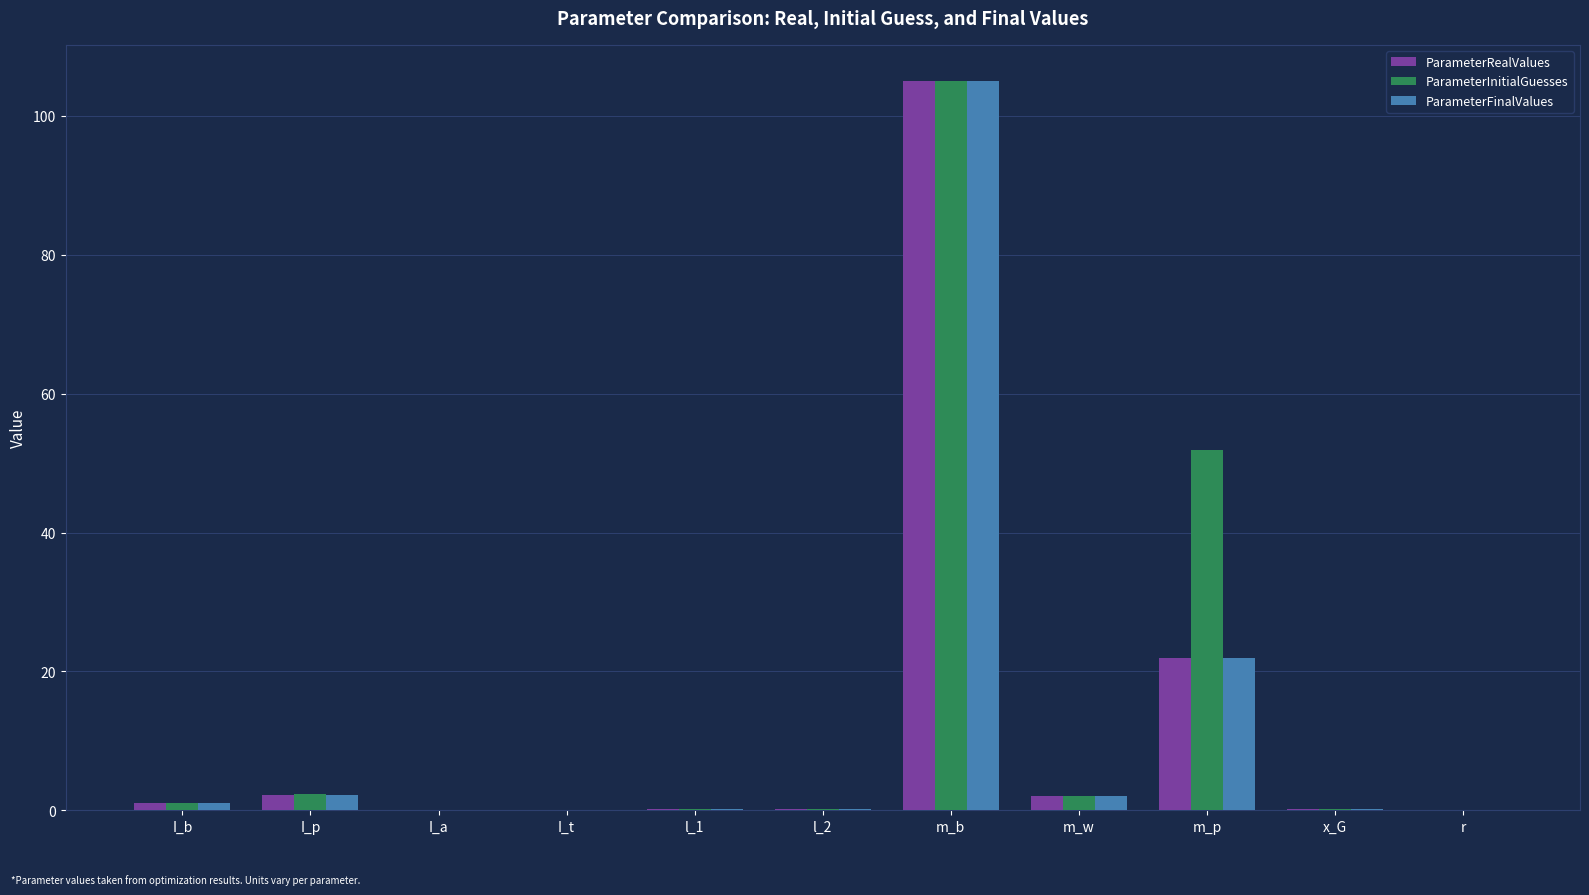

At which category does the chart reach its peak across all series?

m_b